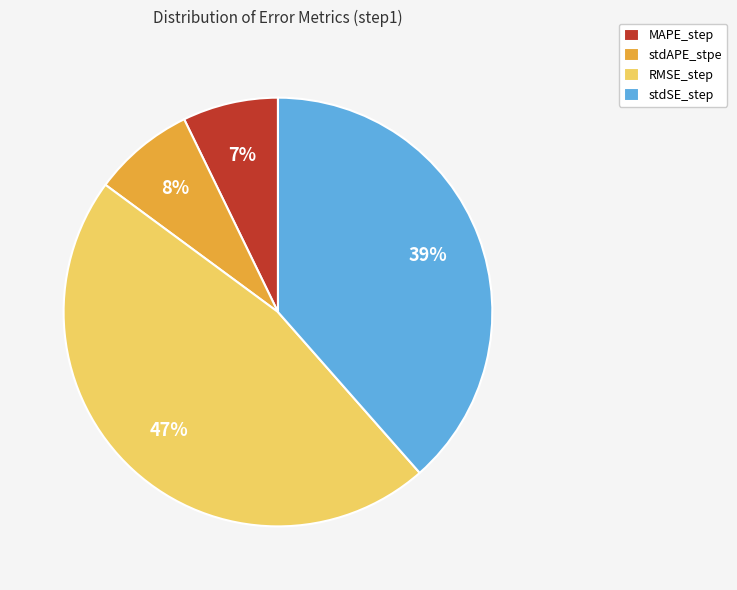

What percentage is the stdSE_step slice, to the nearest percent?

39%